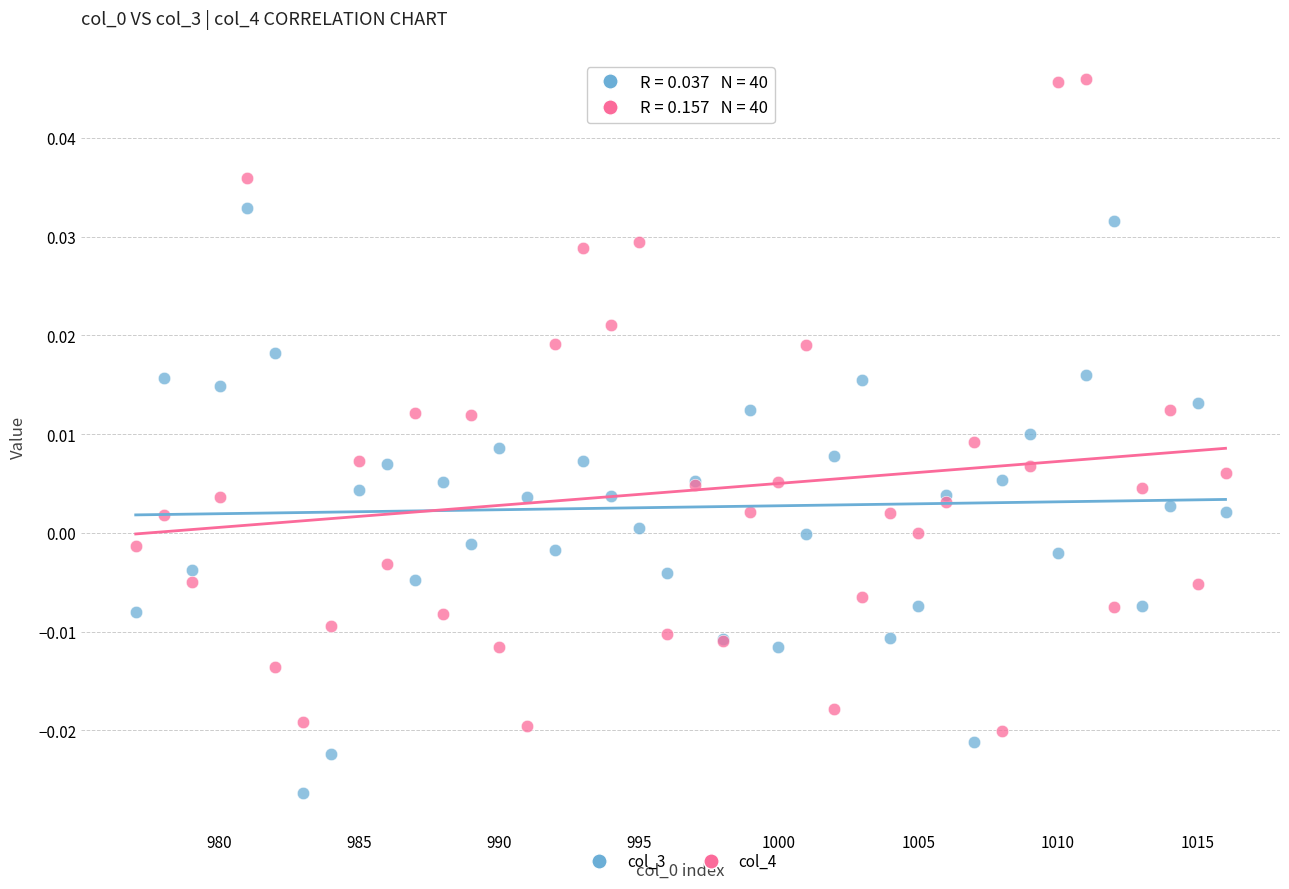

What are all the series names shown in the legend?

col_3, col_4